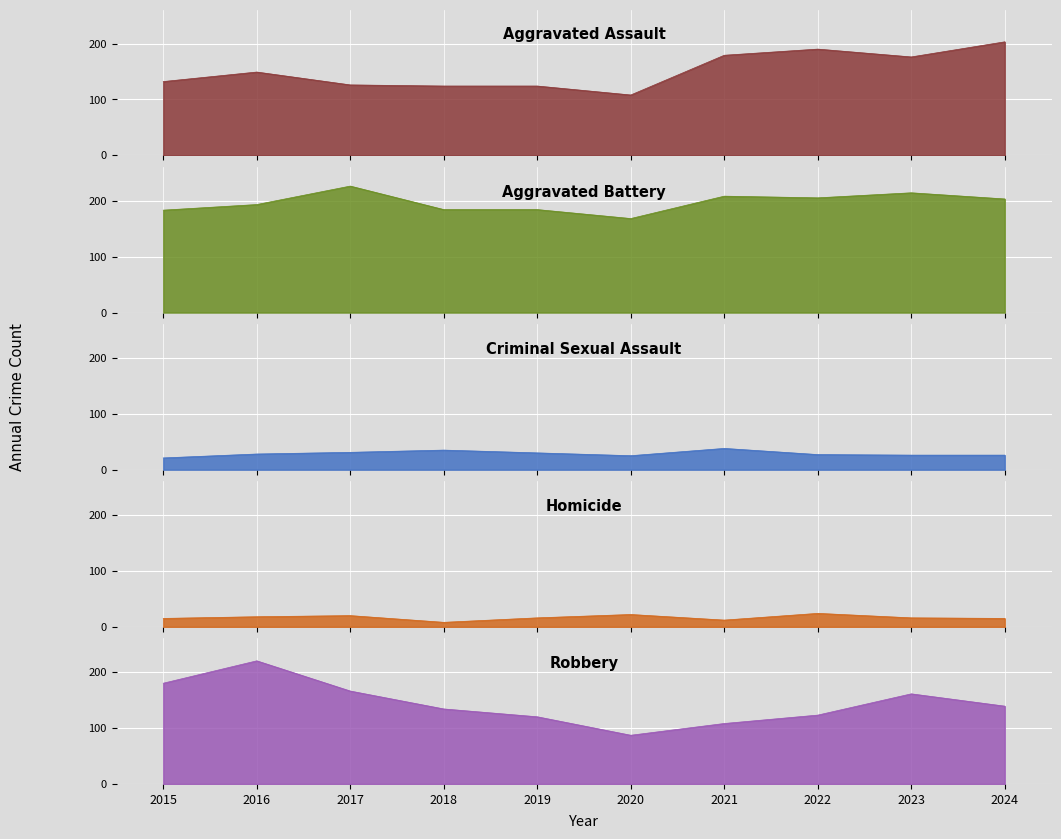

What is the difference between the highest and lowest values at 2020?

146